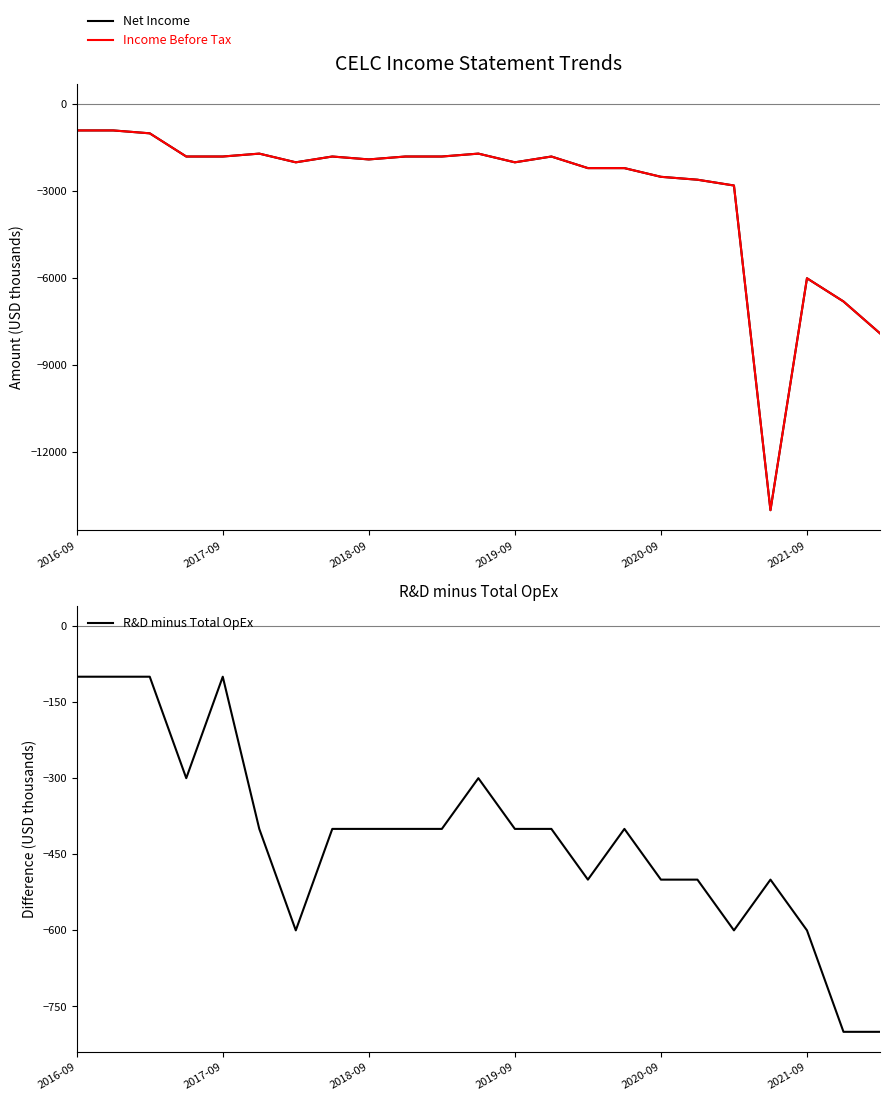

What is the greatest value displayed?

-100